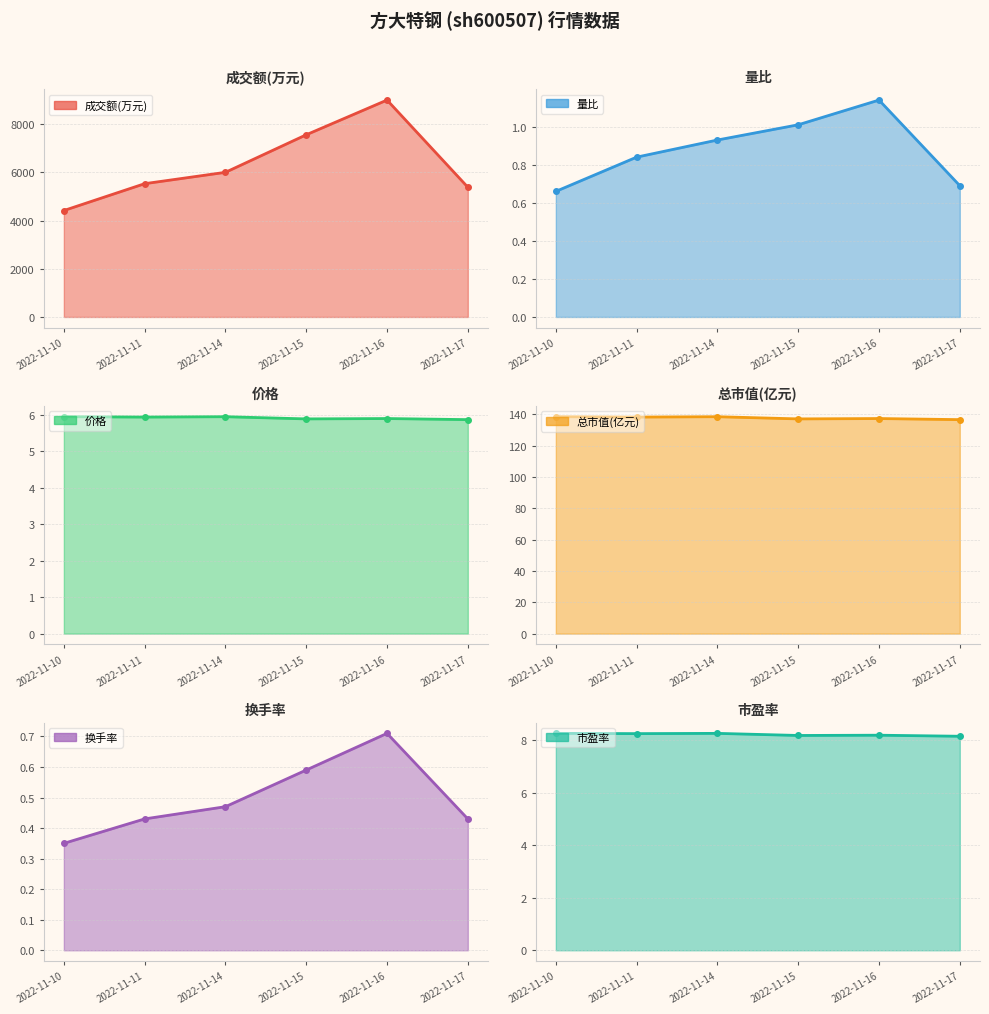

Rank the series at 2022-11-17 from highest to lowest value.

成交额(万元), 总市值(亿元), 市盈率, 价格, 量比, 换手率